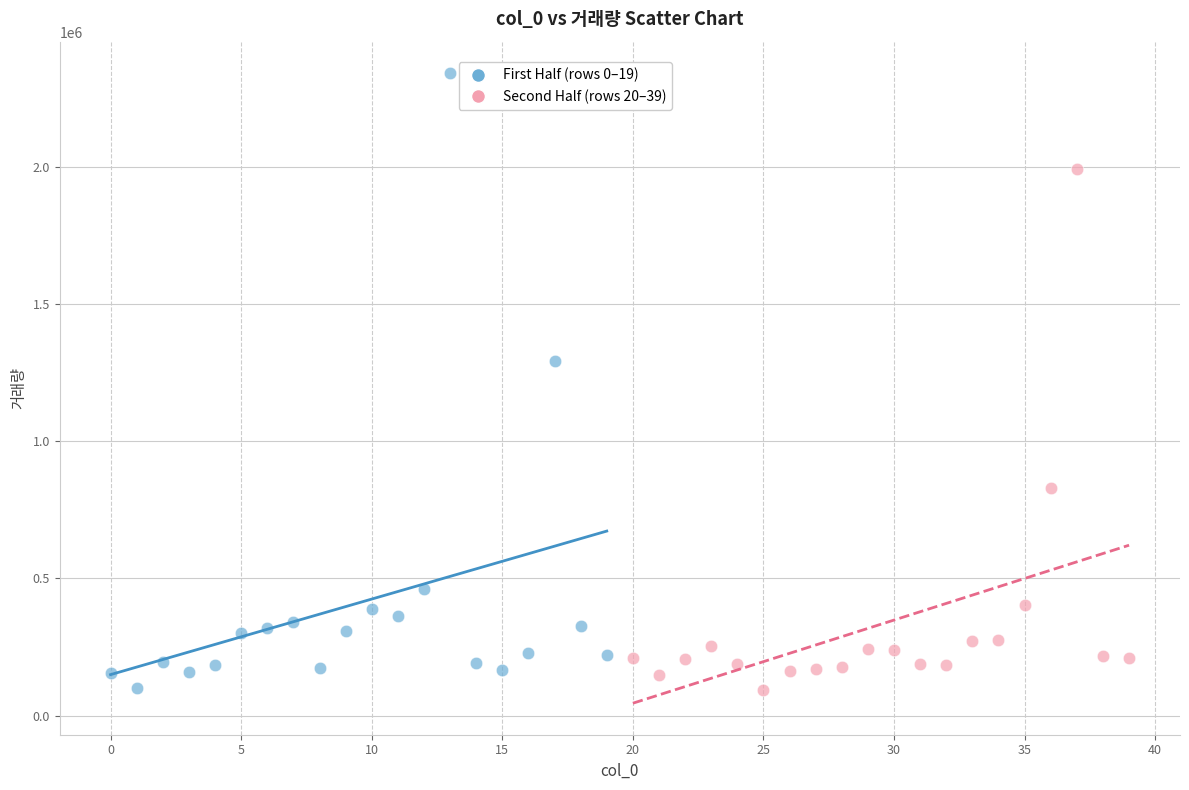

Which series contains the highest Y value?

First Half (rows 0–19)